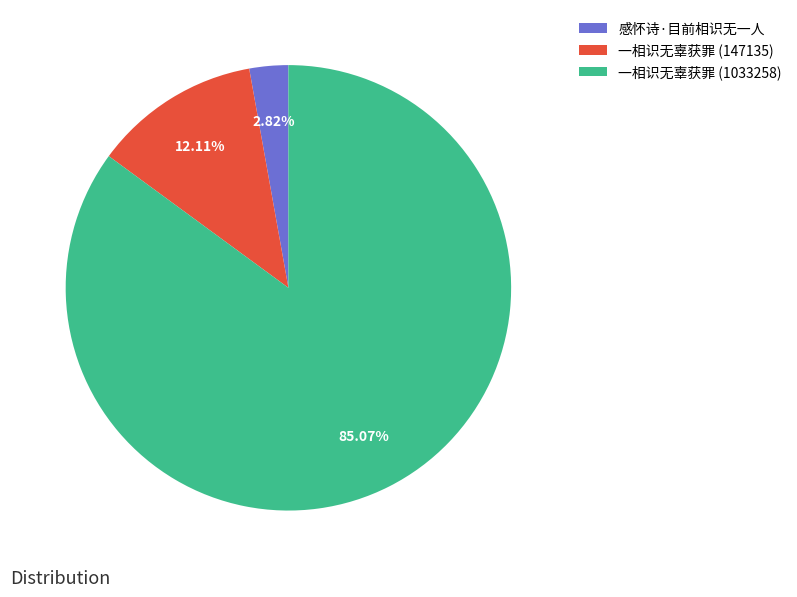

Do 一相识无辜获罪 (147135) and 一相识无辜获罪 (1033258) together represent more than half of the pie?

Yes